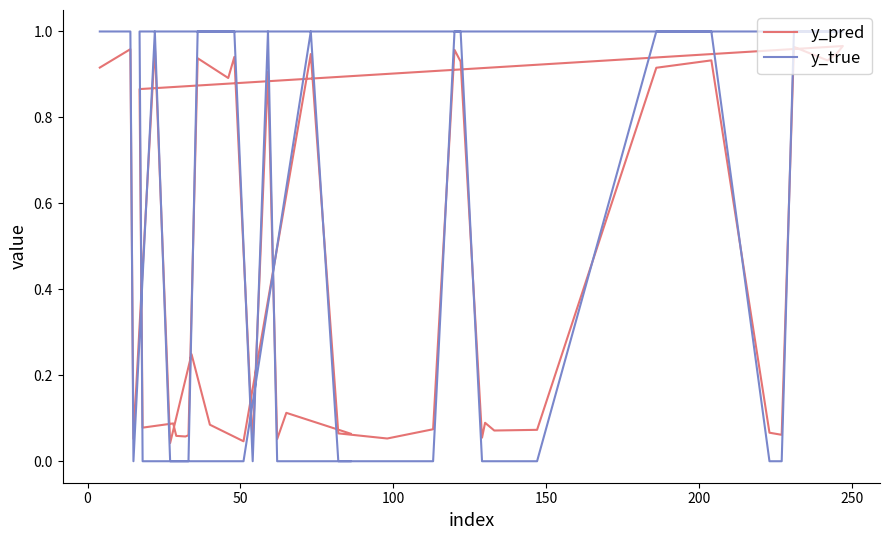

What is the difference between the maximum and minimum values in the y_pred series?

0.9